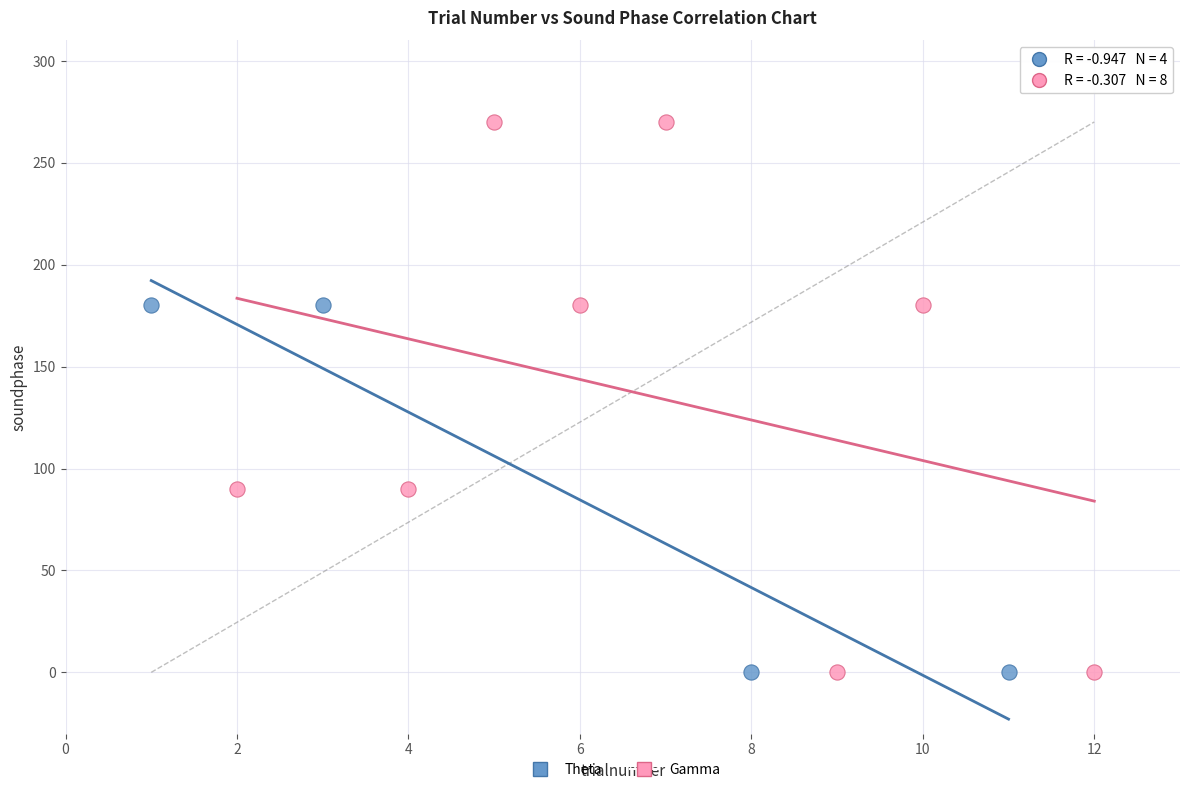

Which series contains the highest Y value?

Gamma